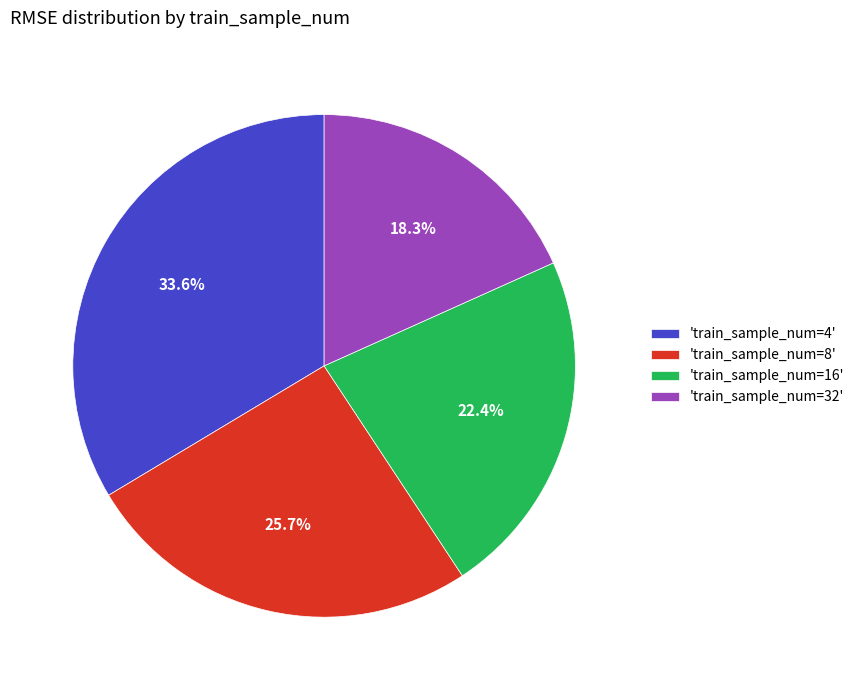

Rank the categories by value from highest to lowest.

'train_sample_num=4', 'train_sample_num=8', 'train_sample_num=16', 'train_sample_num=32'